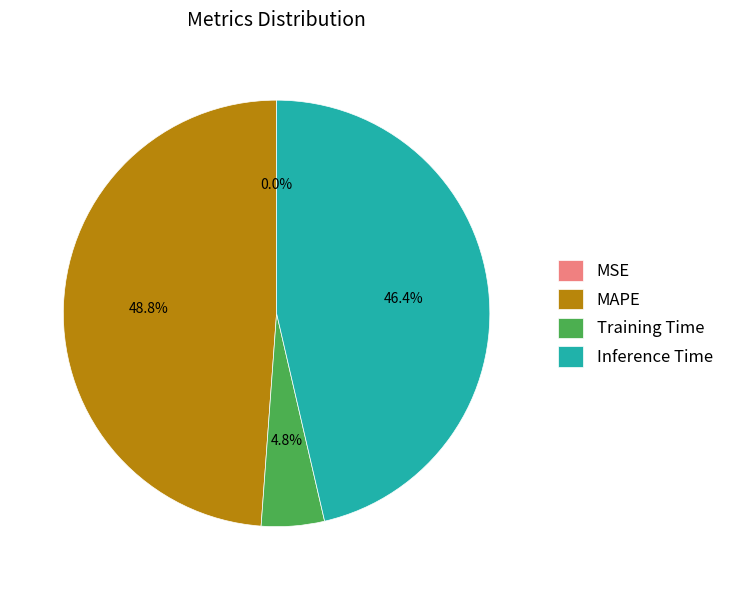

Which has a higher value, MAPE or Inference Time?

MAPE